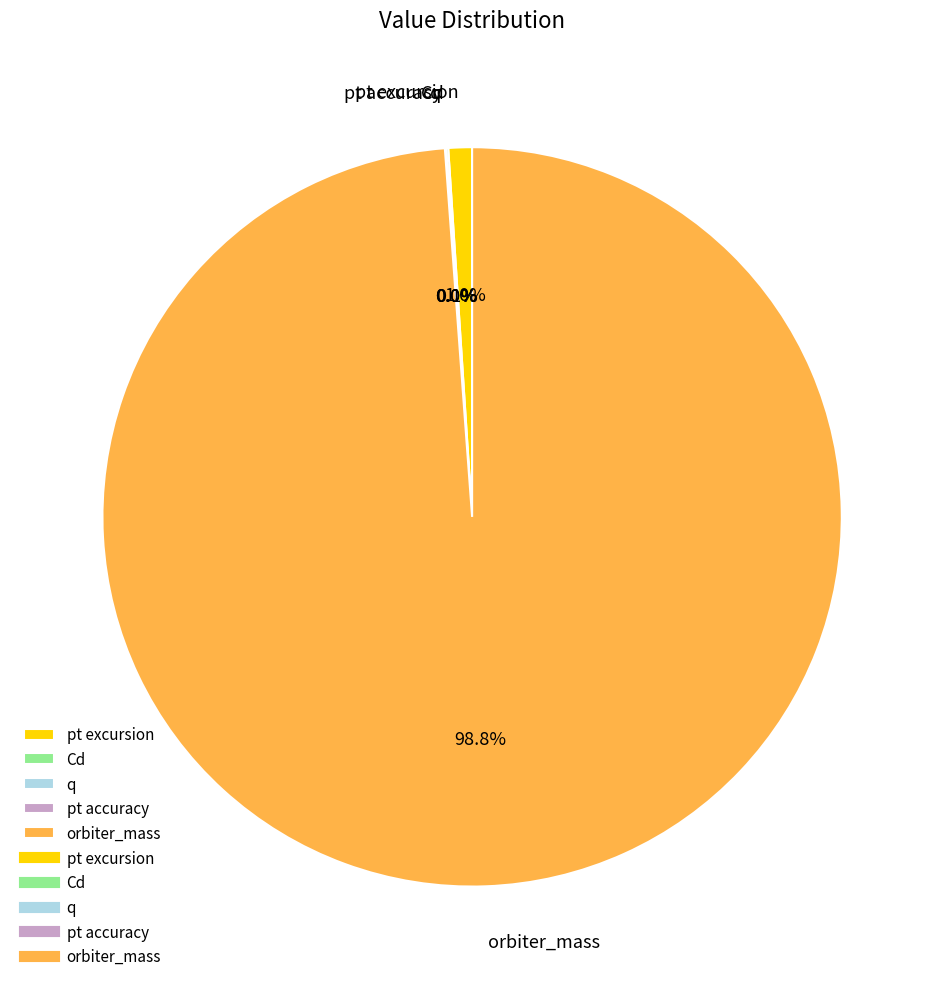

To the nearest percent, what is the difference between the largest and smallest slice percentages?

99%